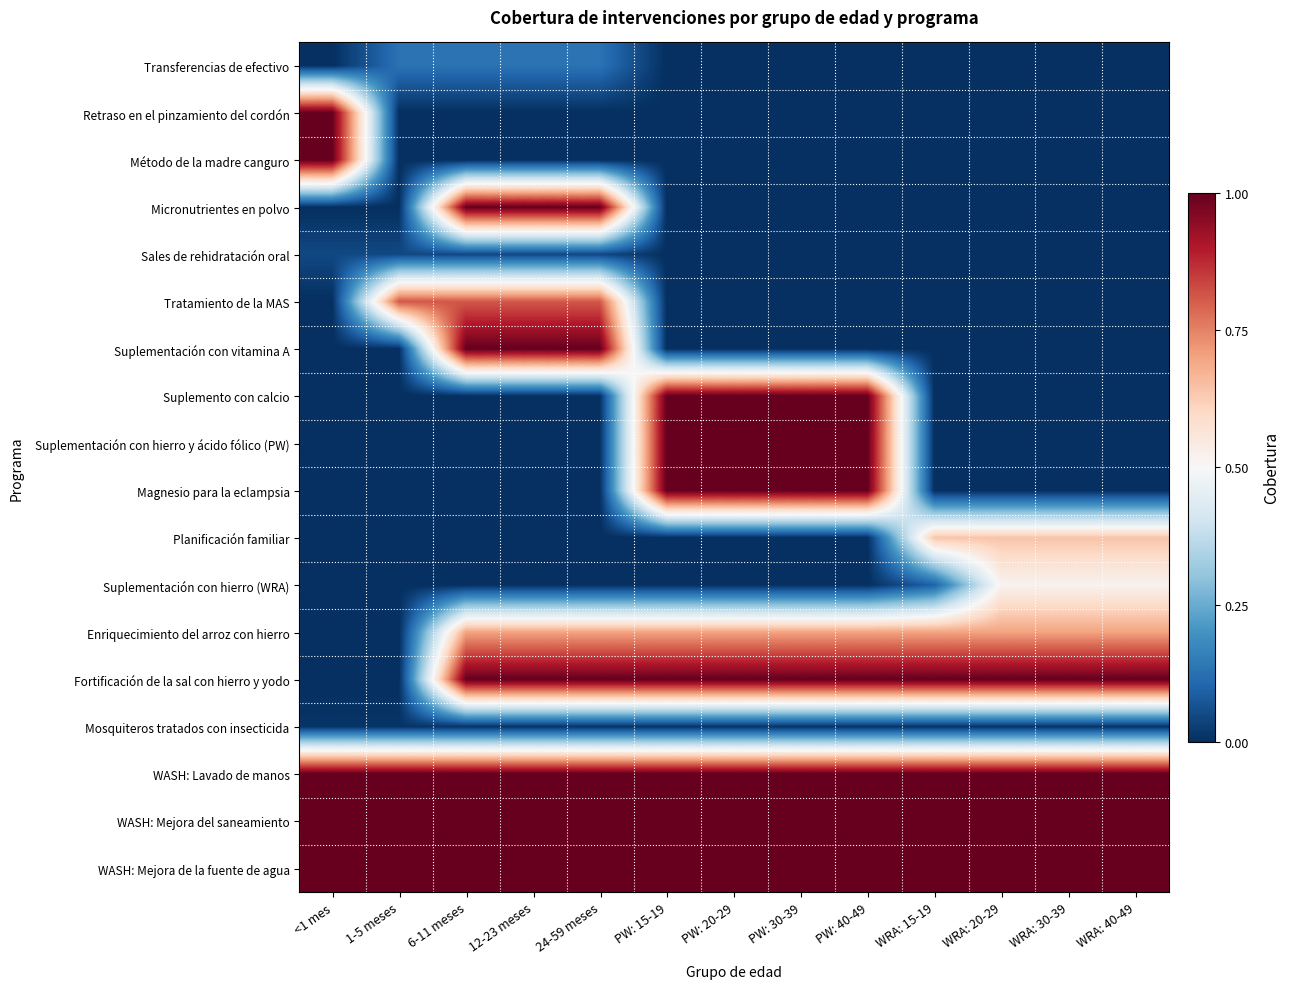

Reading left to right, list all the values displayed in this chart.

Transferencias de efectivo: <1 mes=0.0	1-5 meses=0.1	6-11 meses=0.1	12-23 meses=0.1	24-59 meses=0.1	PW: 15-19=0.0	PW: 20-29=0.0	PW: 30-39=0.0	PW: 40-49=0.0	WRA: 15-19=0.0	WRA: 20-29=0.0	WRA: 30-39=0.0	WRA: 40-49=0.0
Retraso en el pinzamiento del cordón: <1 mes=1.0	1-5 meses=0.0	6-11 meses=0.0	12-23 meses=0.0	24-59 meses=0.0	PW: 15-19=0.0	PW: 20-29=0.0	PW: 30-39=0.0	PW: 40-49=0.0	WRA: 15-19=0.0	WRA: 20-29=0.0	WRA: 30-39=0.0	WRA: 40-49=0.0
Método de la madre canguro: <1 mes=1.0	1-5 meses=0.0	6-11 meses=0.0	12-23 meses=0.0	24-59 meses=0.0	PW: 15-19=0.0	PW: 20-29=0.0	PW: 30-39=0.0	PW: 40-49=0.0	WRA: 15-19=0.0	WRA: 20-29=0.0	WRA: 30-39=0.0	WRA: 40-49=0.0
Micronutrientes en polvo: <1 mes=0.0	1-5 meses=0.0	6-11 meses=1.0	12-23 meses=1.0	24-59 meses=1.0	PW: 15-19=0.0	PW: 20-29=0.0	PW: 30-39=0.0	PW: 40-49=0.0	WRA: 15-19=0.0	WRA: 20-29=0.0	WRA: 30-39=0.0	WRA: 40-49=0.0
Sales de rehidratación oral: <1 mes=0.0	1-5 meses=0.0	6-11 meses=0.0	12-23 meses=0.0	24-59 meses=0.0	PW: 15-19=0.0	PW: 20-29=0.0	PW: 30-39=0.0	PW: 40-49=0.0	WRA: 15-19=0.0	WRA: 20-29=0.0	WRA: 30-39=0.0	WRA: 40-49=0.0
Tratamiento de la MAS: <1 mes=0.0	1-5 meses=0.8	6-11 meses=0.8	12-23 meses=0.8	24-59 meses=0.8	PW: 15-19=0.0	PW: 20-29=0.0	PW: 30-39=0.0	PW: 40-49=0.0	WRA: 15-19=0.0	WRA: 20-29=0.0	WRA: 30-39=0.0	WRA: 40-49=0.0
Suplementación con vitamina A: <1 mes=0.0	1-5 meses=0.0	6-11 meses=1.0	12-23 meses=1.0	24-59 meses=1.0	PW: 15-19=0.0	PW: 20-29=0.0	PW: 30-39=0.0	PW: 40-49=0.0	WRA: 15-19=0.0	WRA: 20-29=0.0	WRA: 30-39=0.0	WRA: 40-49=0.0
Suplemento con calcio: <1 mes=0.0	1-5 meses=0.0	6-11 meses=0.0	12-23 meses=0.0	24-59 meses=0.0	PW: 15-19=1.0	PW: 20-29=1.0	PW: 30-39=1.0	PW: 40-49=1.0	WRA: 15-19=0.0	WRA: 20-29=0.0	WRA: 30-39=0.0	WRA: 40-49=0.0
Suplementación con hierro y ácido fólico (PW): <1 mes=0.0	1-5 meses=0.0	6-11 meses=0.0	12-23 meses=0.0	24-59 meses=0.0	PW: 15-19=1.0	PW: 20-29=1.0	PW: 30-39=1.0	PW: 40-49=1.0	WRA: 15-19=0.0	WRA: 20-29=0.0	WRA: 30-39=0.0	WRA: 40-49=0.0
Magnesio para la eclampsia: <1 mes=0.0	1-5 meses=0.0	6-11 meses=0.0	12-23 meses=0.0	24-59 meses=0.0	PW: 15-19=1.0	PW: 20-29=1.0	PW: 30-39=1.0	PW: 40-49=1.0	WRA: 15-19=0.0	WRA: 20-29=0.0	WRA: 30-39=0.0	WRA: 40-49=0.0
Planificación familiar: <1 mes=0.0	1-5 meses=0.0	6-11 meses=0.0	12-23 meses=0.0	24-59 meses=0.0	PW: 15-19=0.0	PW: 20-29=0.0	PW: 30-39=0.0	PW: 40-49=0.0	WRA: 15-19=0.6	WRA: 20-29=0.6	WRA: 30-39=0.6	WRA: 40-49=0.6
Suplementación con hierro (WRA): <1 mes=0.0	1-5 meses=0.0	6-11 meses=0.0	12-23 meses=0.0	24-59 meses=0.0	PW: 15-19=0.0	PW: 20-29=0.0	PW: 30-39=0.0	PW: 40-49=0.0	WRA: 15-19=0.1	WRA: 20-29=0.5	WRA: 30-39=0.5	WRA: 40-49=0.5
Enriquecimiento del arroz con hierro: <1 mes=0.0	1-5 meses=0.0	6-11 meses=0.7	12-23 meses=0.7	24-59 meses=0.7	PW: 15-19=0.7	PW: 20-29=0.7	PW: 30-39=0.7	PW: 40-49=0.7	WRA: 15-19=0.7	WRA: 20-29=0.7	WRA: 30-39=0.7	WRA: 40-49=0.7
Fortificación de la sal con hierro y yodo: <1 mes=0.0	1-5 meses=0.0	6-11 meses=1.0	12-23 meses=1.0	24-59 meses=1.0	PW: 15-19=1.0	PW: 20-29=1.0	PW: 30-39=1.0	PW: 40-49=1.0	WRA: 15-19=1.0	WRA: 20-29=1.0	WRA: 30-39=1.0	WRA: 40-49=1.0
Mosquiteros tratados con insecticida: <1 mes=0.0	1-5 meses=0.0	6-11 meses=0.0	12-23 meses=0.0	24-59 meses=0.0	PW: 15-19=0.0	PW: 20-29=0.0	PW: 30-39=0.0	PW: 40-49=0.0	WRA: 15-19=0.0	WRA: 20-29=0.0	WRA: 30-39=0.0	WRA: 40-49=0.0
WASH: Lavado de manos: <1 mes=1.0	1-5 meses=1.0	6-11 meses=1.0	12-23 meses=1.0	24-59 meses=1.0	PW: 15-19=1.0	PW: 20-29=1.0	PW: 30-39=1.0	PW: 40-49=1.0	WRA: 15-19=1.0	WRA: 20-29=1.0	WRA: 30-39=1.0	WRA: 40-49=1.0
WASH: Mejora del saneamiento: <1 mes=1.0	1-5 meses=1.0	6-11 meses=1.0	12-23 meses=1.0	24-59 meses=1.0	PW: 15-19=1.0	PW: 20-29=1.0	PW: 30-39=1.0	PW: 40-49=1.0	WRA: 15-19=1.0	WRA: 20-29=1.0	WRA: 30-39=1.0	WRA: 40-49=1.0
WASH: Mejora de la fuente de agua: <1 mes=1.0	1-5 meses=1.0	6-11 meses=1.0	12-23 meses=1.0	24-59 meses=1.0	PW: 15-19=1.0	PW: 20-29=1.0	PW: 30-39=1.0	PW: 40-49=1.0	WRA: 15-19=1.0	WRA: 20-29=1.0	WRA: 30-39=1.0	WRA: 40-49=1.0